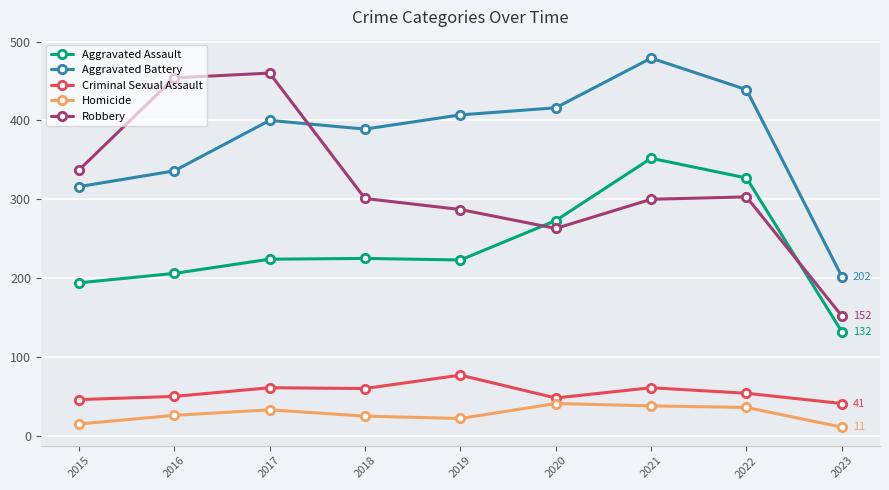

True or false: Robbery and Criminal Sexual Assault intersect in this chart.

False